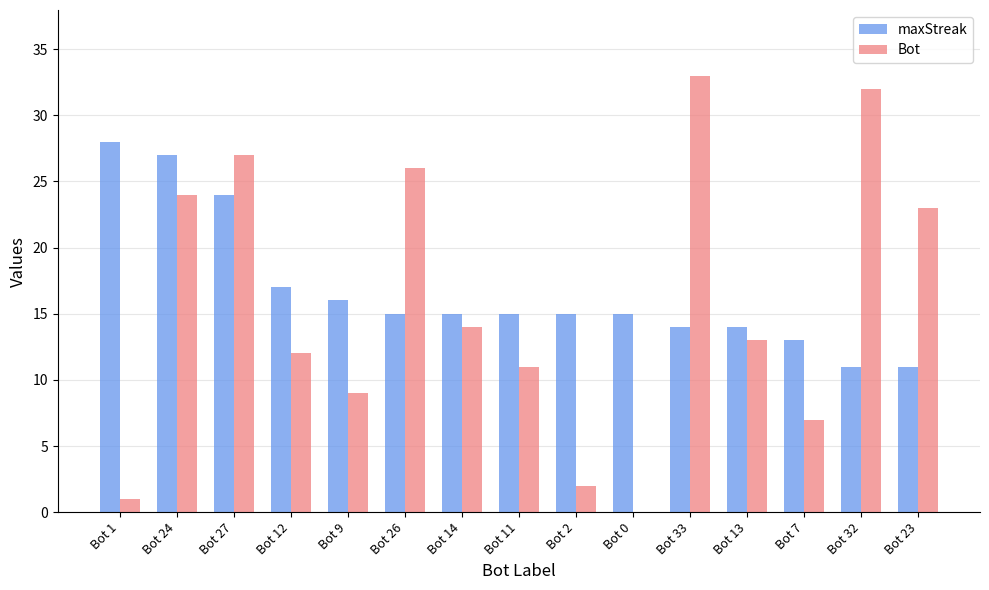

Are the bars horizontal?

No